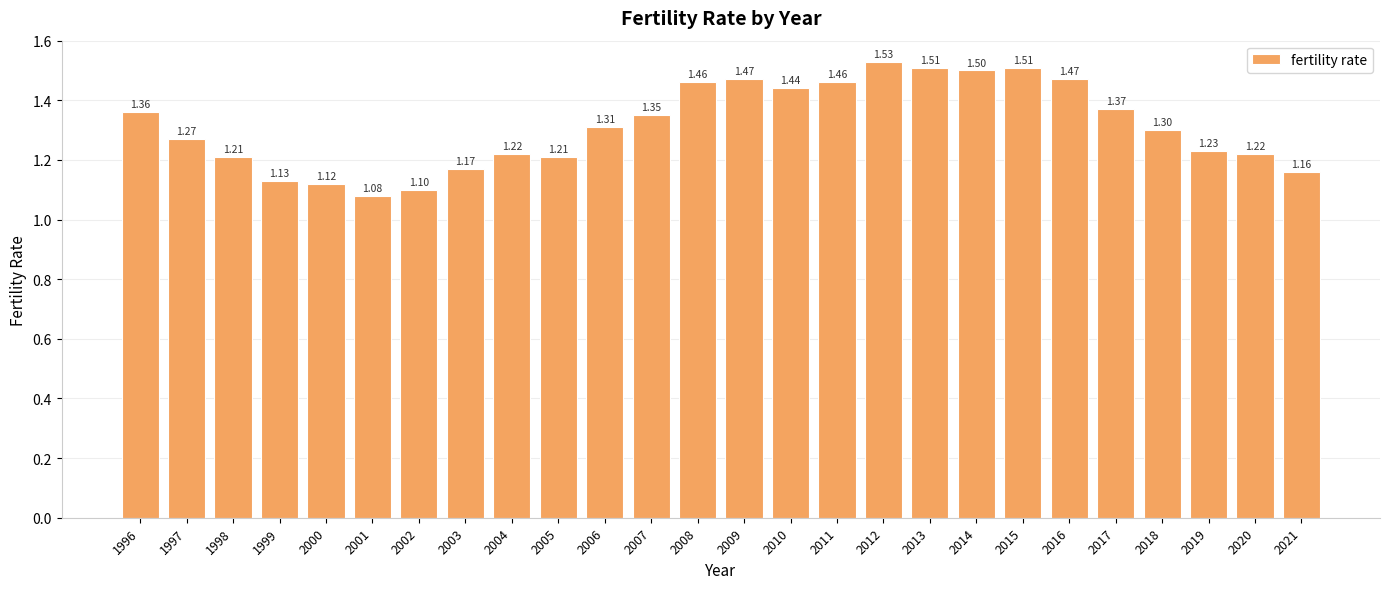

What is the difference between the second highest and second lowest values?

0.4